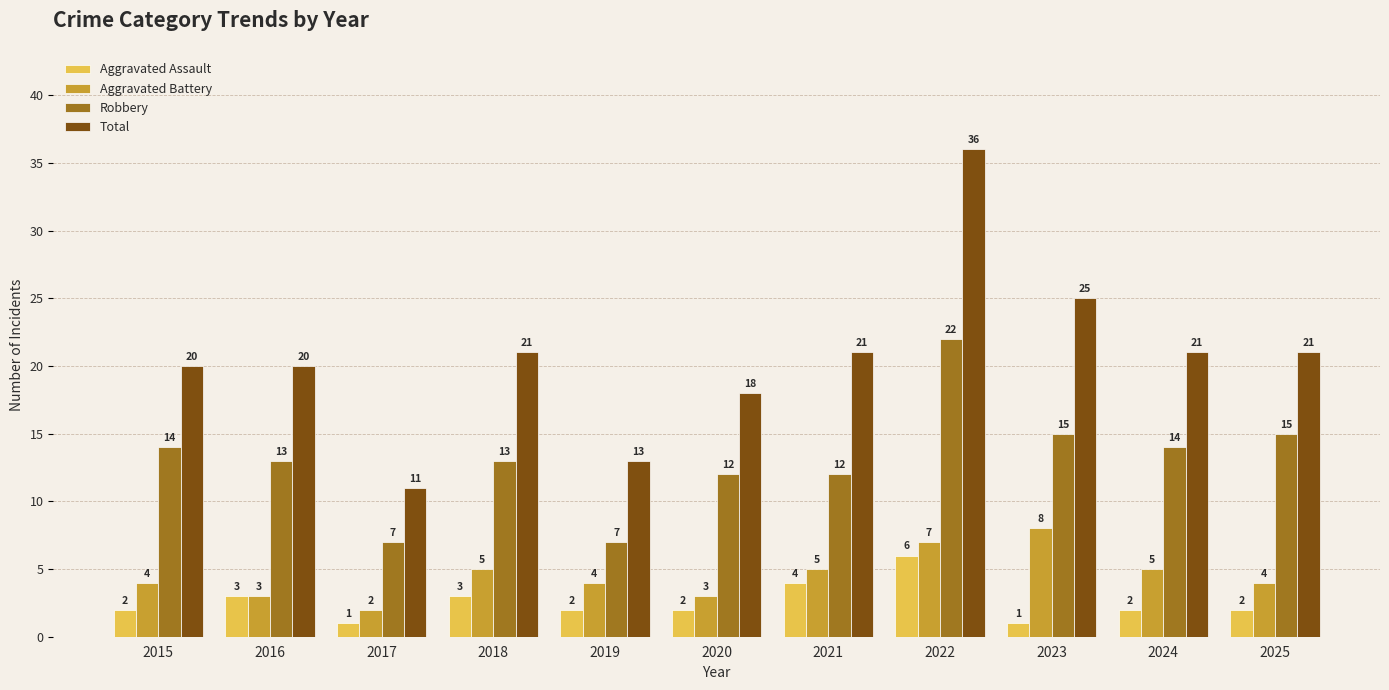

What is the minimum value for Robbery?

7